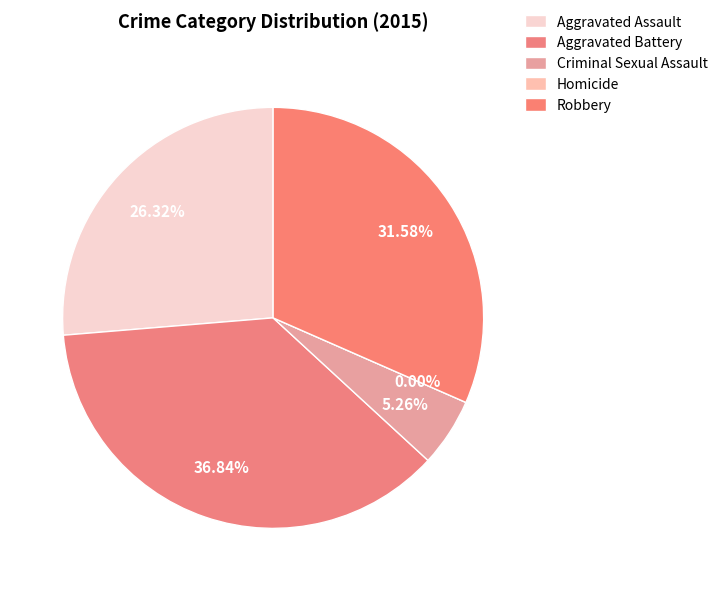

What percentage is the Criminal Sexual Assault slice, to the nearest percent?

5%